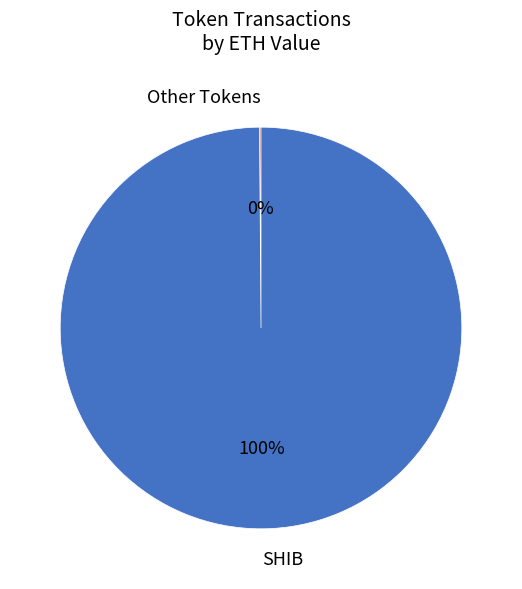

Which category has the biggest portion of the pie?

SHIB